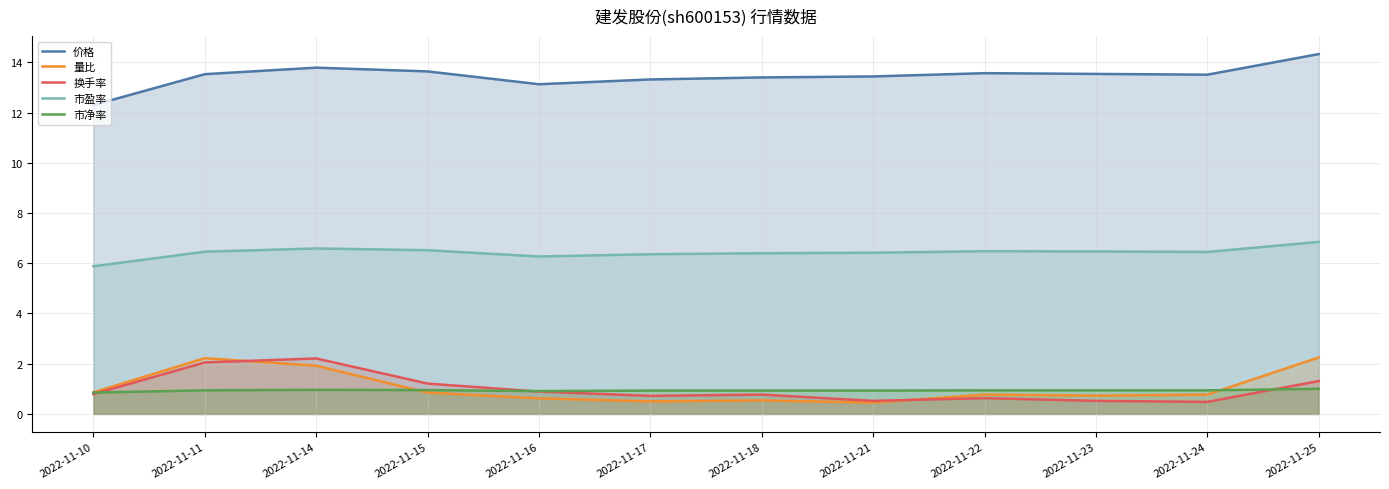

The value of 量比 at 2022-11-18 is 0.5. True or false?

True